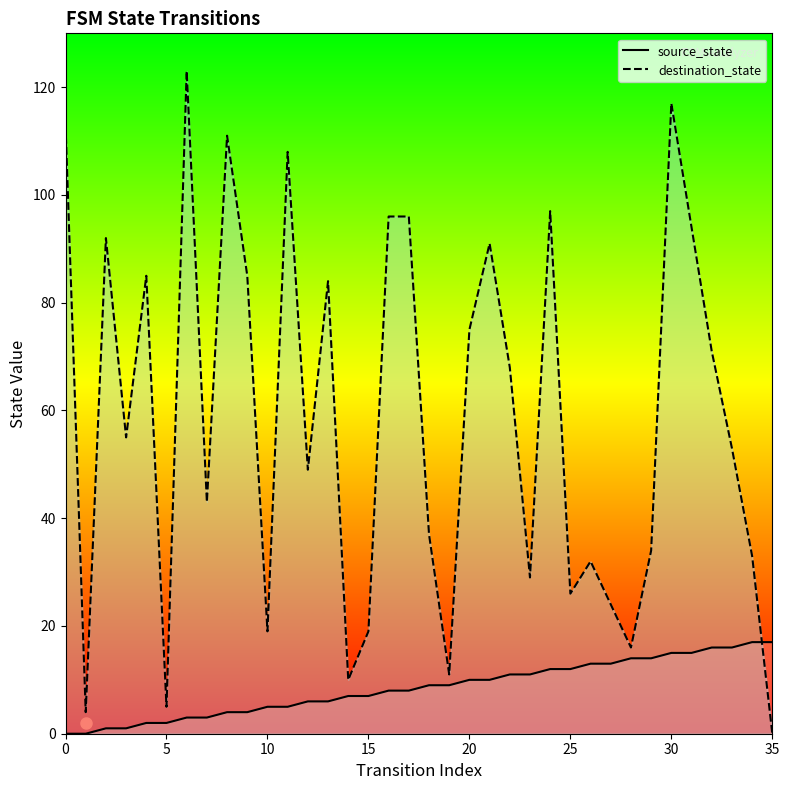

Rank the categories by destination_state value from lowest to highest.

35, 1, 5, 14, 19, 28, 10, 15, 27, 25, 23, 26, 34, 29, 18, 7, 12, 33, 3, 22, 32, 20, 13, 4, 9, 21, 2, 31, 16, 17, 24, 11, 8, 0, 30, 6